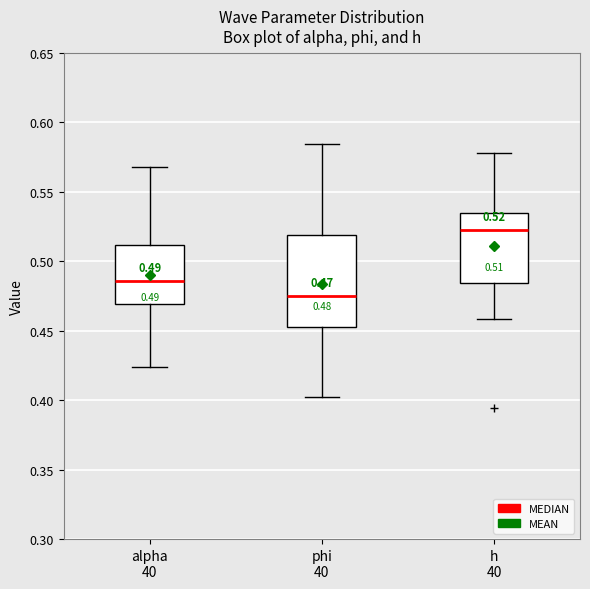

Comparing the boxes themselves (not the whiskers), which one is the tallest?

phi 40